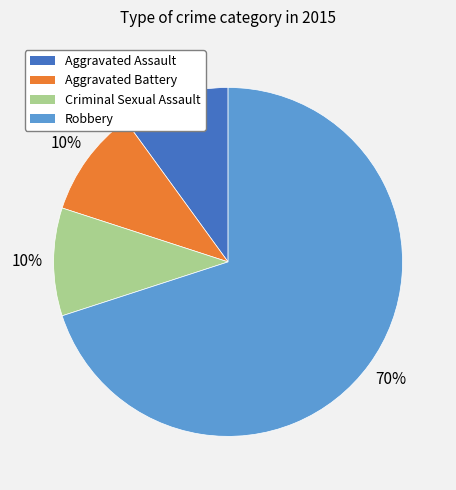

To the nearest percent, what portion does Aggravated Assault represent?

10%